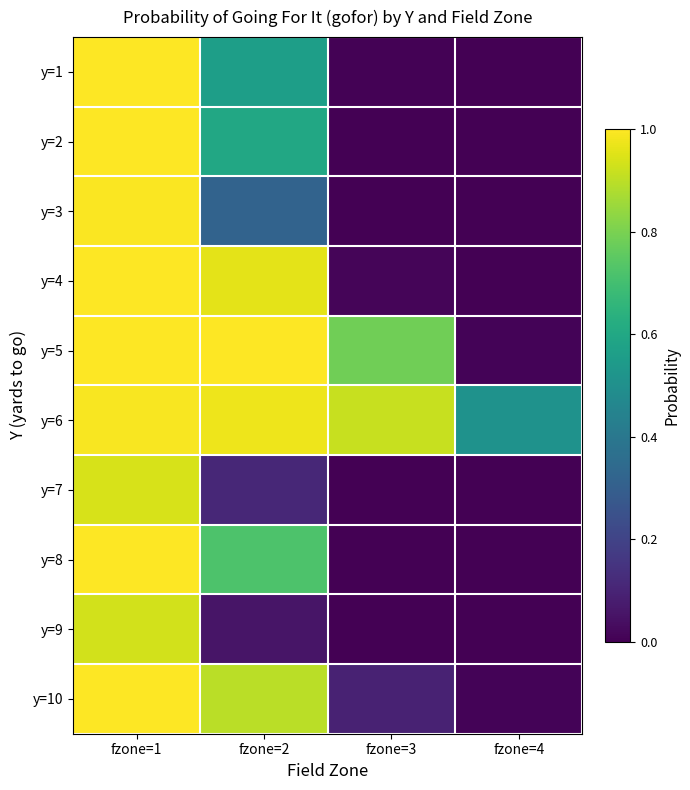

Rank the series at fzone=2 from highest to lowest value.

y=5, y=6, y=4, y=10, y=8, y=2, y=1, y=3, y=7, y=9